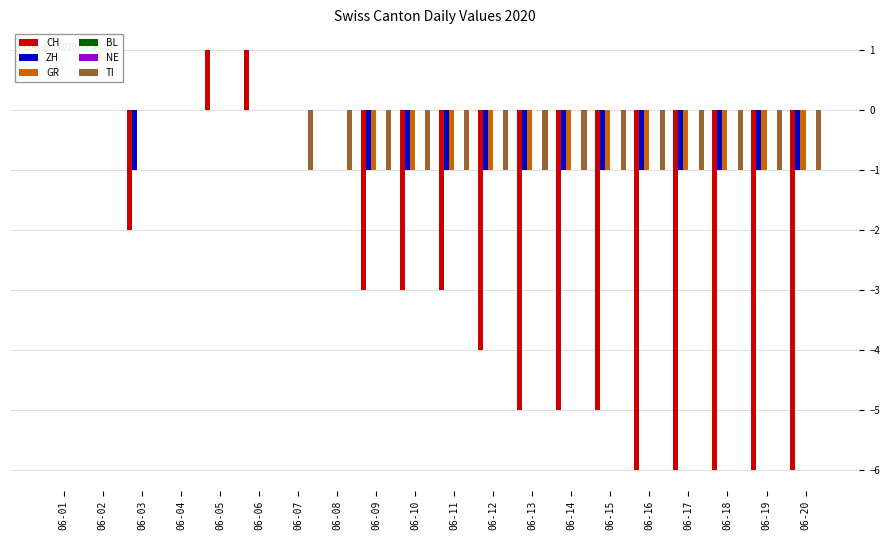

Count the GR values in the range -1 to 0.

20